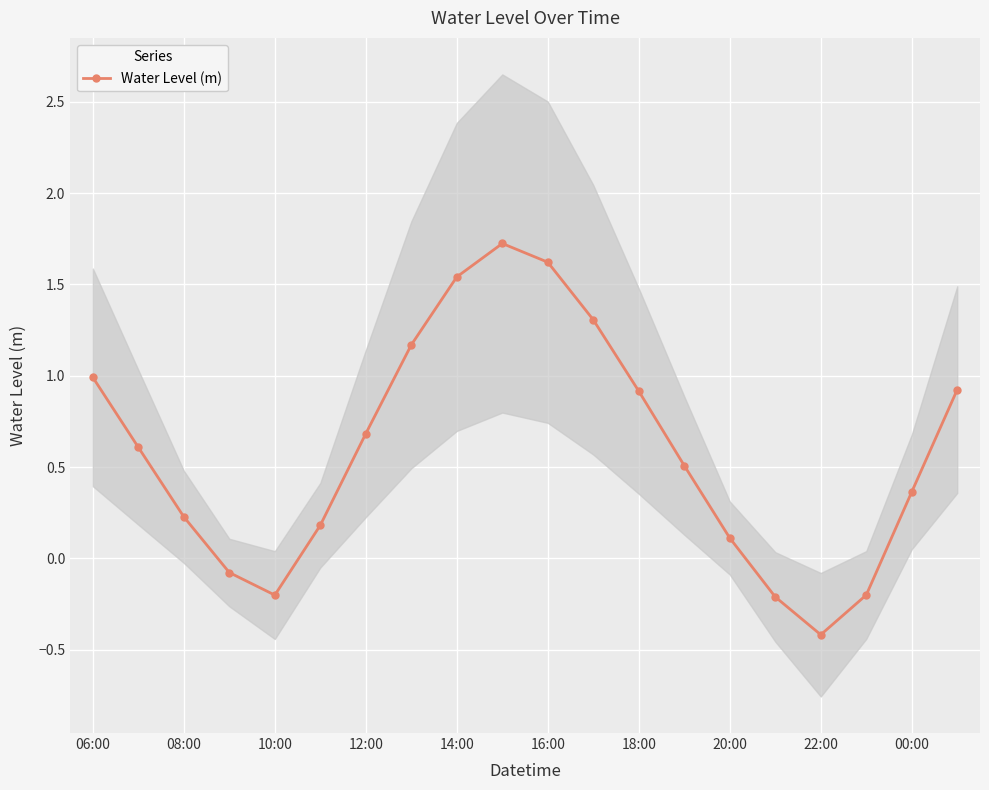

The value of Water Level (m) at 22:00 is -0.4. True or false?

True